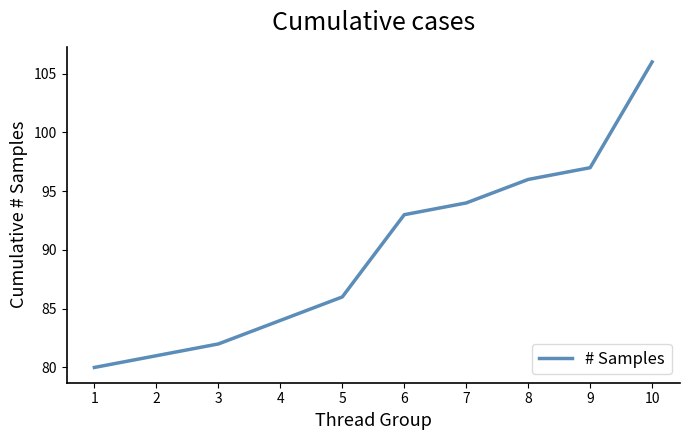

True or false: the data has more than 2 interior local peaks.

False